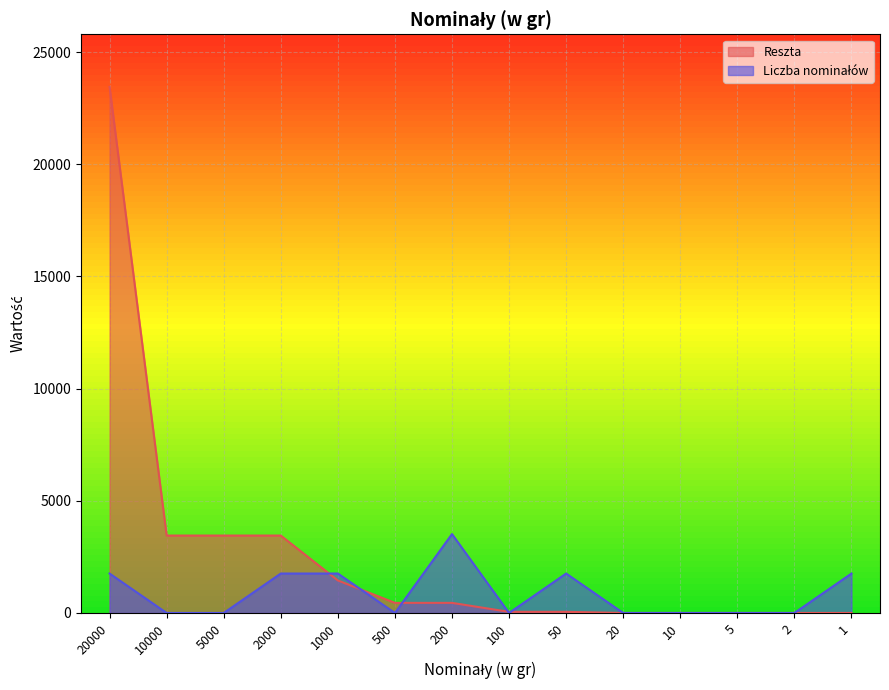

Reading left to right, transcribe all the data shown in this chart.

Reszta: 20000=23451.0	10000=3451.0	5000=3451.0	2000=3451.0	1000=1451.0	500=451.0	200=451.0	100=51.0	50=51.0	20=1.0	10=1.0	5=1.0	2=1.0	1=1.0
Liczba nominałów: 20000=1758.8	10000=0.0	5000=0.0	2000=1758.8	1000=1758.8	500=0.0	200=3517.7	100=0.0	50=1758.8	20=0.0	10=0.0	5=0.0	2=0.0	1=1758.8